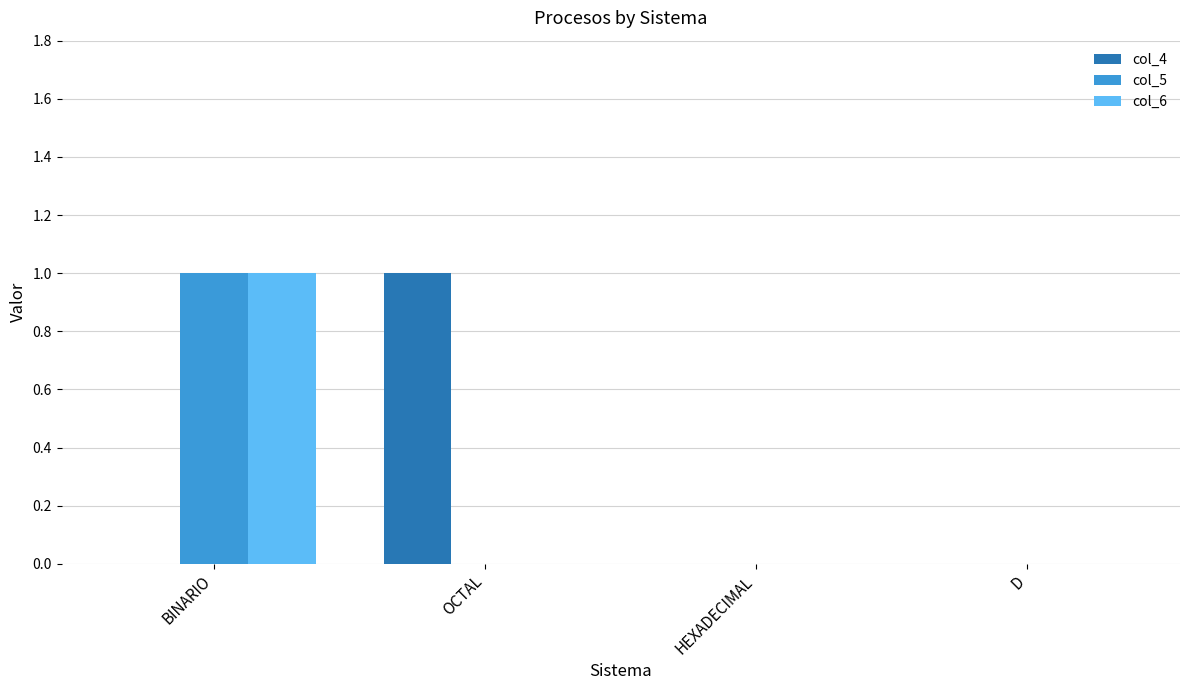

At which category is the sum across all series the highest?

BINARIO